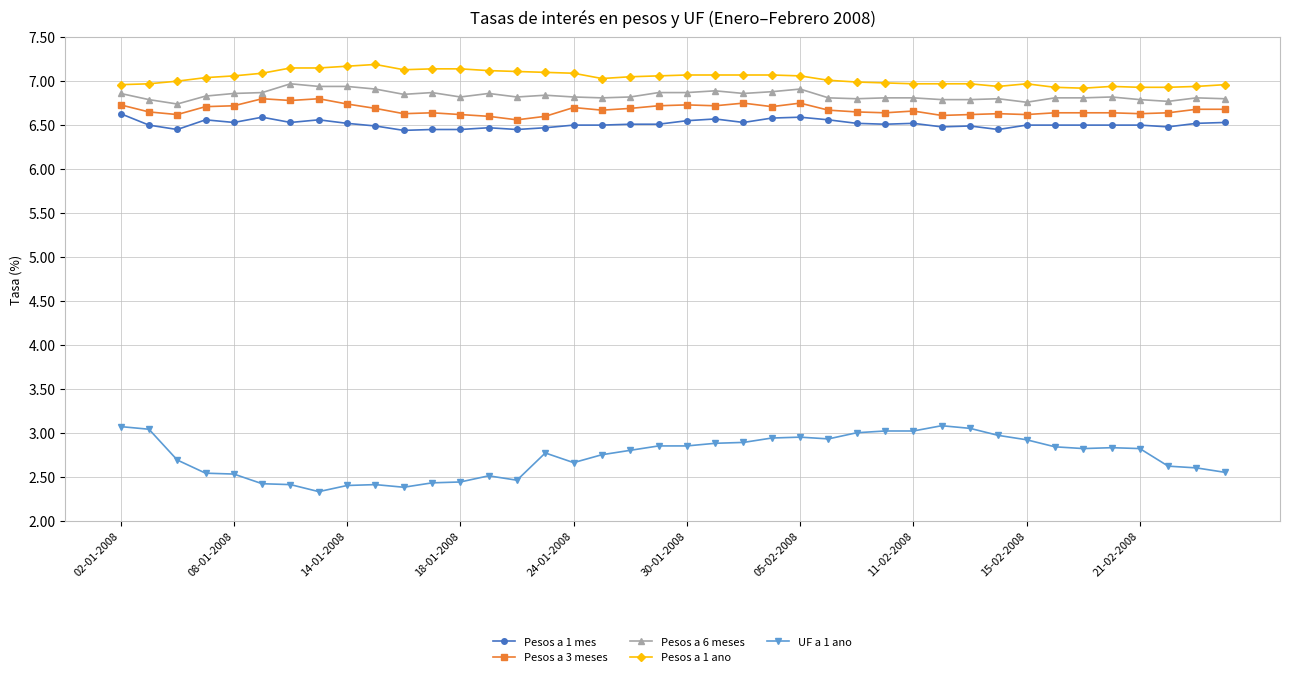

What is the lowest value of the Pesos a 6 meses series?

6.7